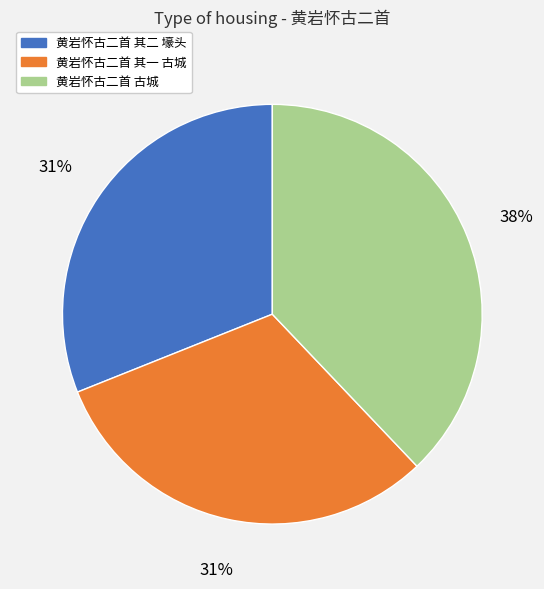

Which slice is the largest?

黄岩怀古二首 古城